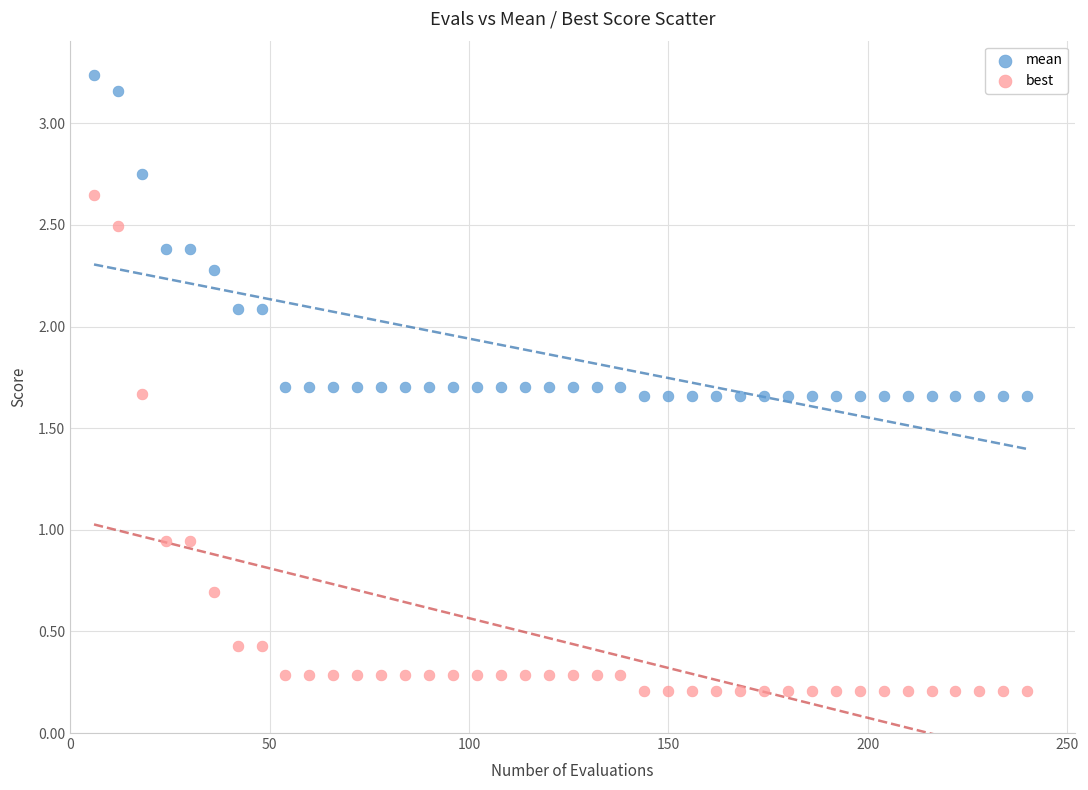

Which series contains the lowest Y value?

best